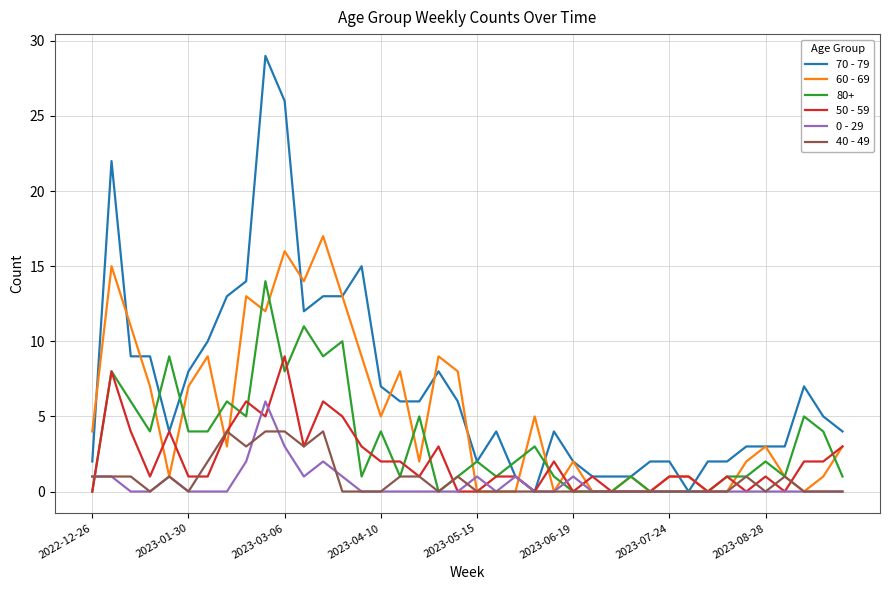

List the series in order of their peak value, lowest first.

40 - 49, 0 - 29, 50 - 59, 80+, 60 - 69, 70 - 79